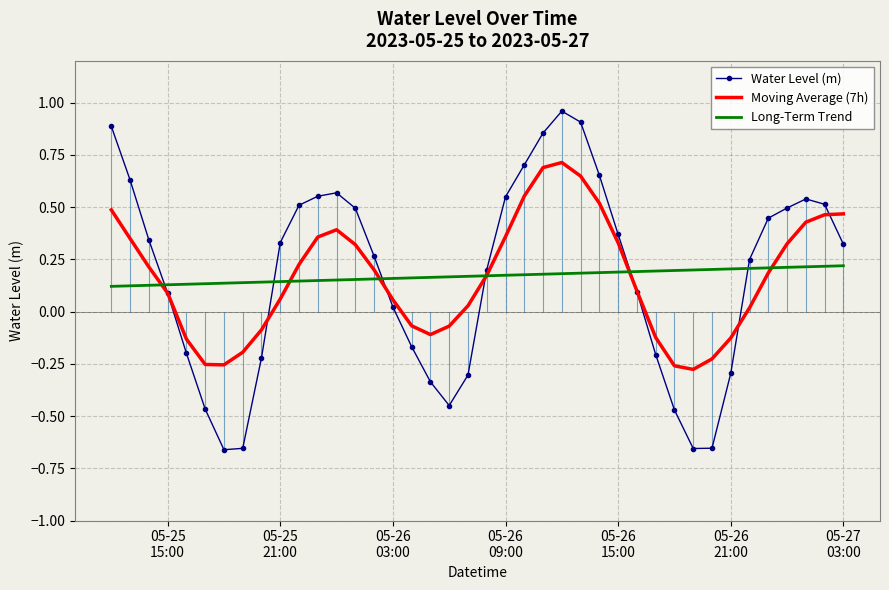

Read the Long-Term Trend value at 05-26
03:00.

0.1